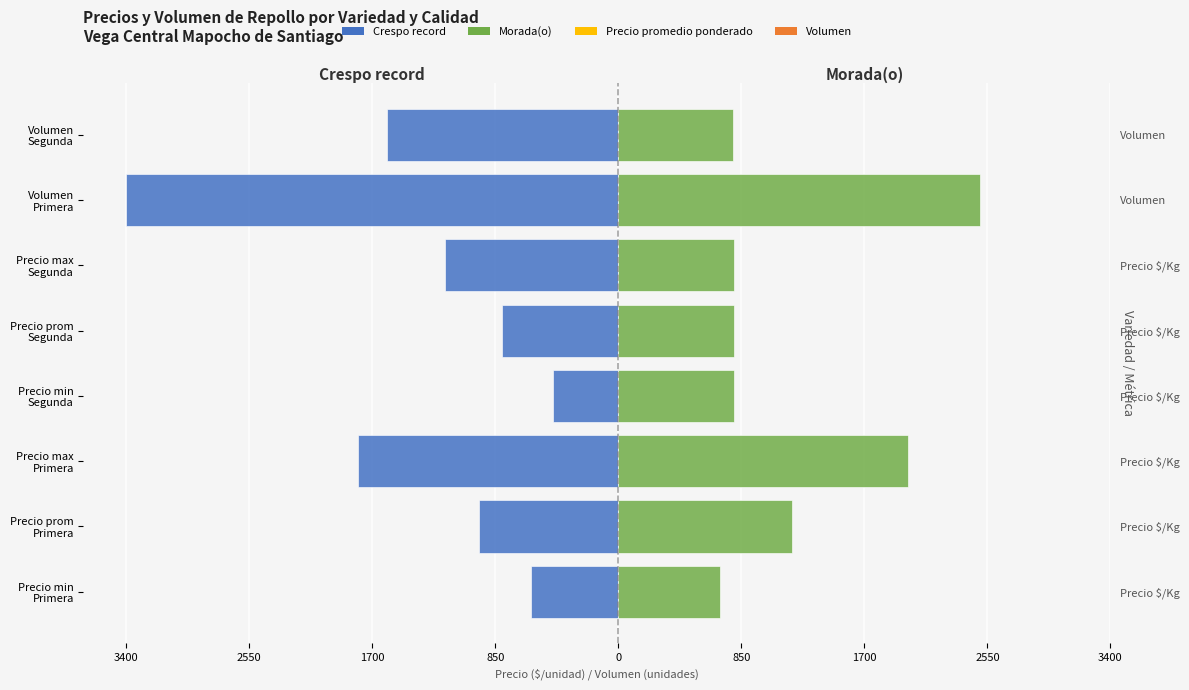

Read the Morada(o) value at Volumen Primera.

2500